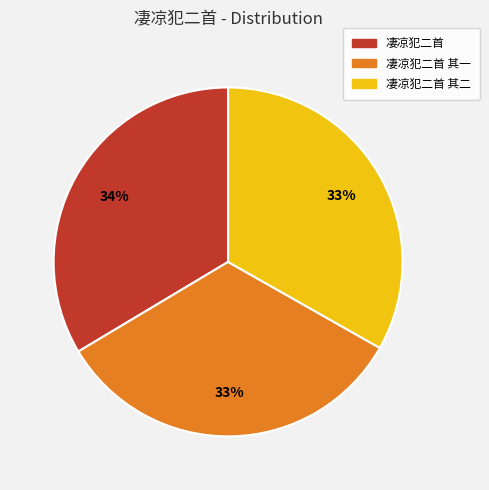

Is it true that 凄凉犯二首 其二 is 39% of the pie?

False